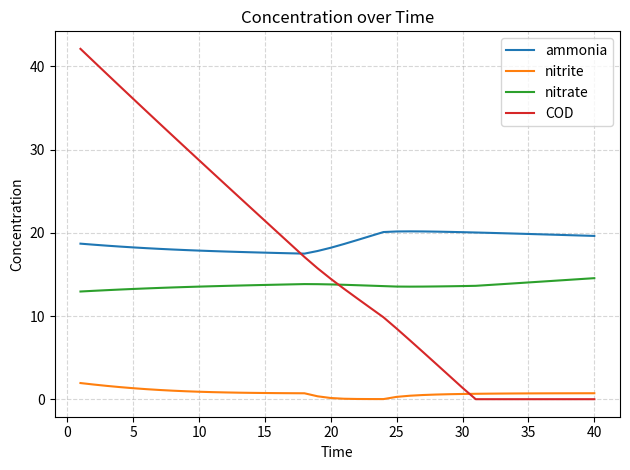

True or false: COD and nitrate cross at least once.

True